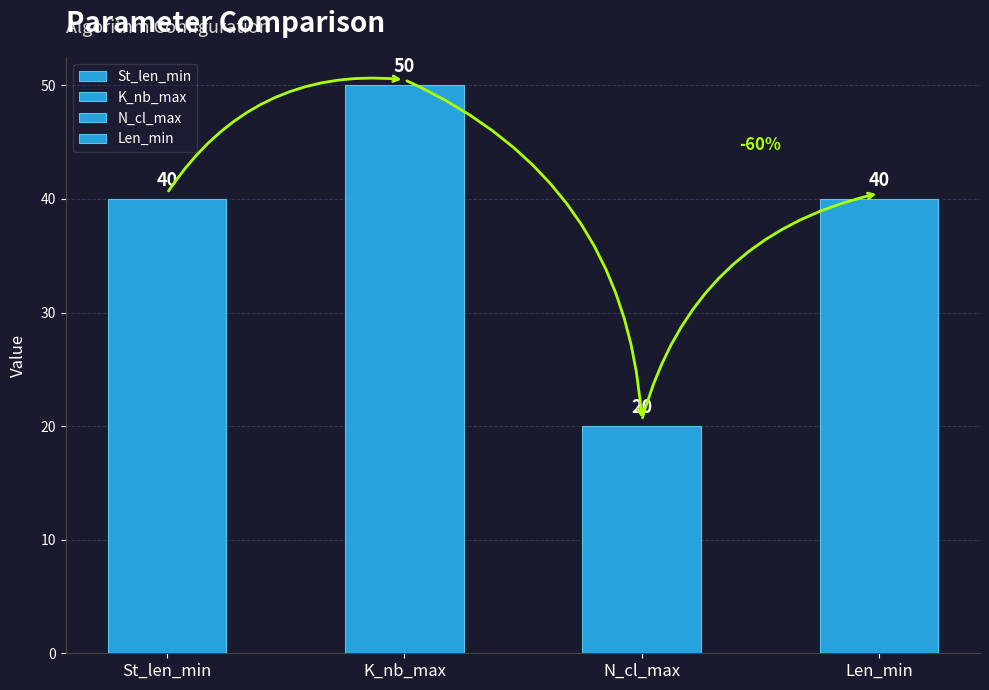

Is it true that K_nb_max equals 50 at Mode?

True